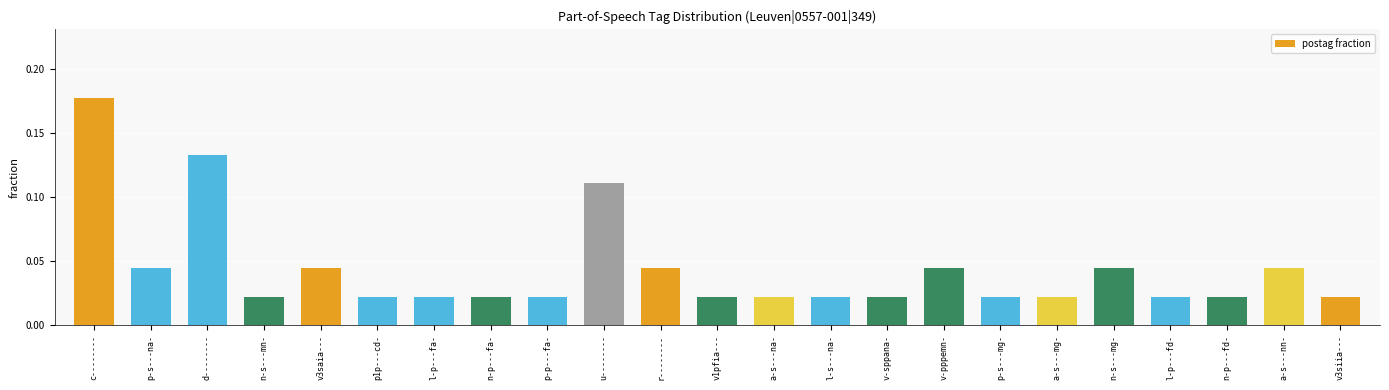

How many values are between 0 and 1?

23